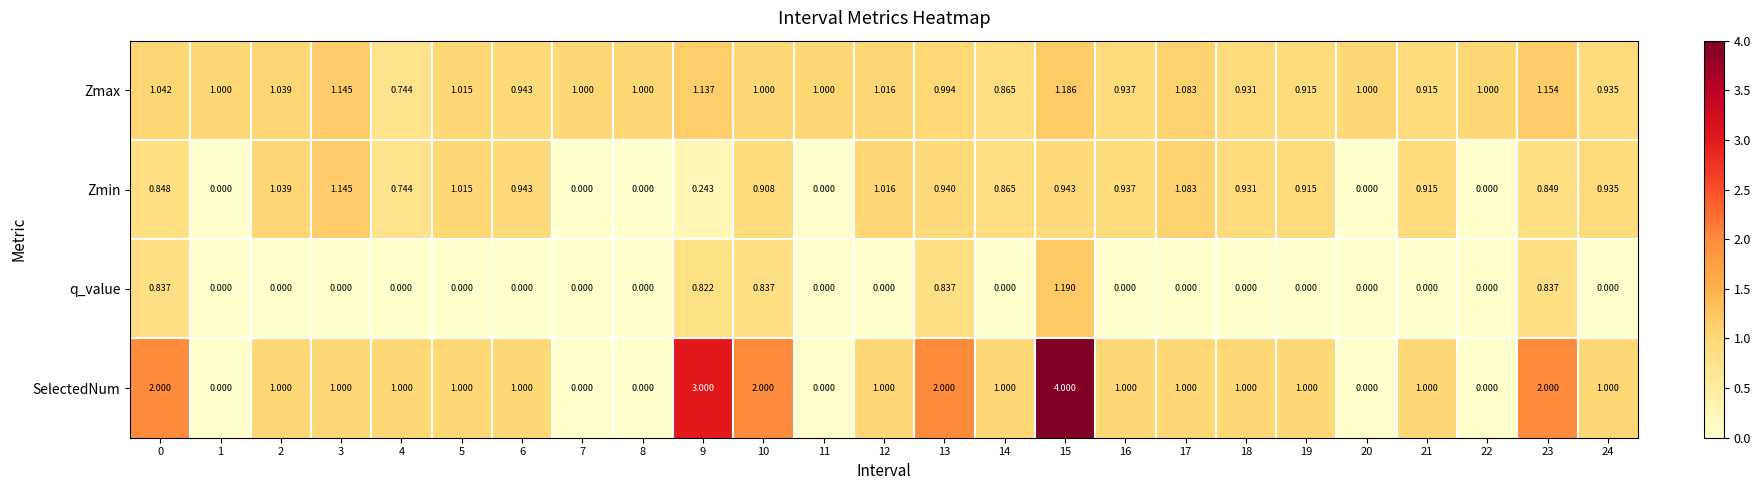

How many distinct data groups are displayed?

4